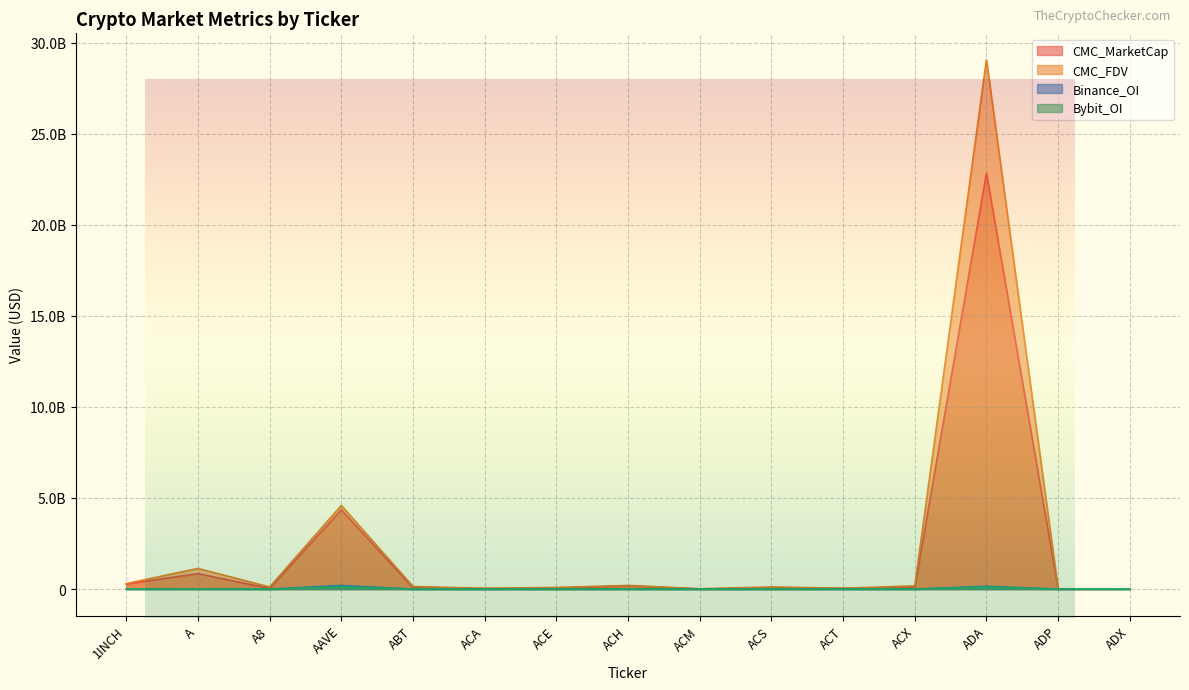

The Bybit_OI series shows 0 at ABT. True or false?

True